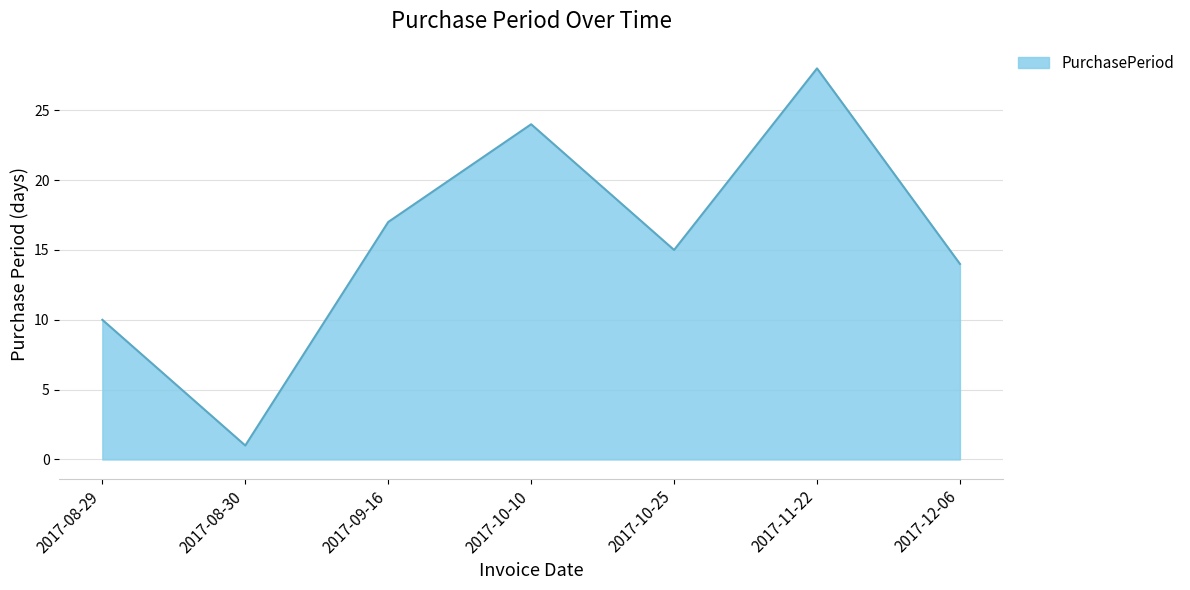

How many interior local peaks (higher than both neighbors) does the data have?

2